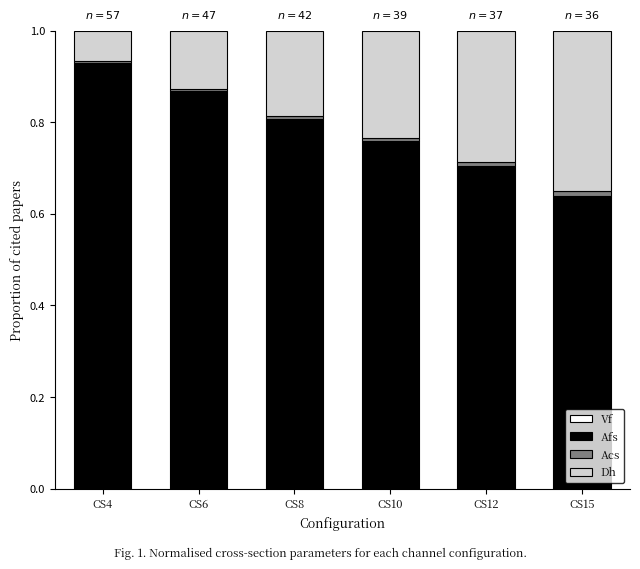

Does the chart contain stacked bars?

Yes